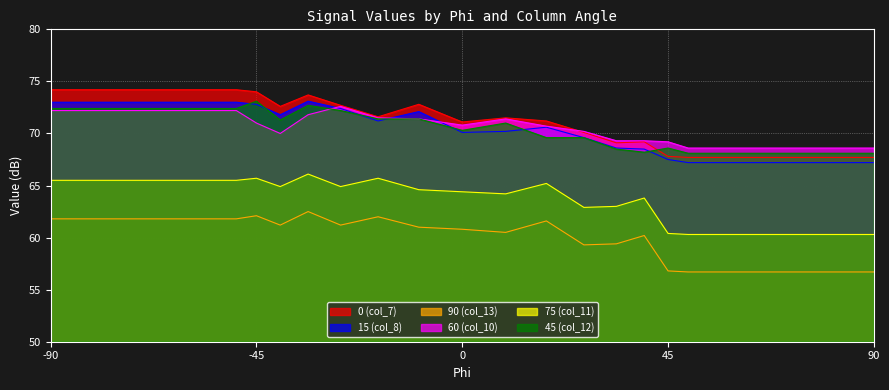

What are all the series names shown in the legend?

0 (col_7), 15 (col_8), 90 (col_13), 60 (col_10), 75 (col_11), 45 (col_12)